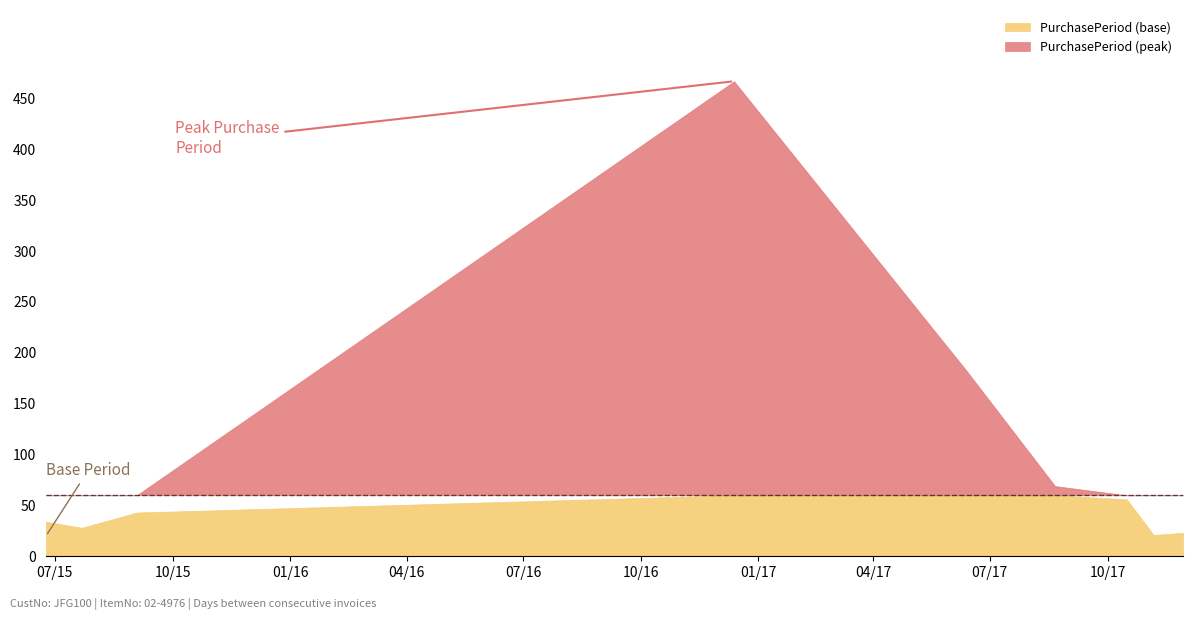

What is the sum of all values?

923